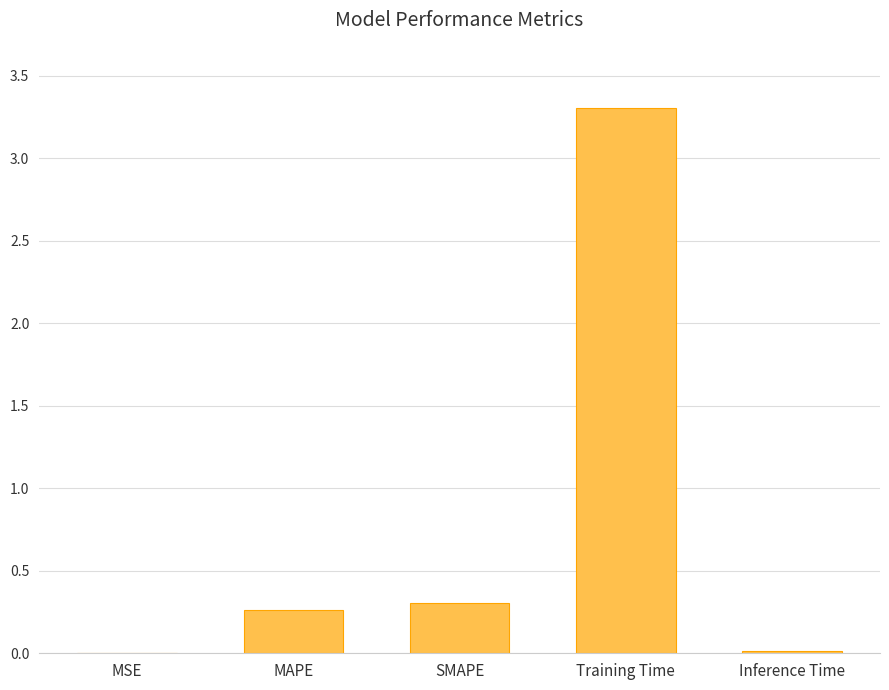

What is the sum of all values?

3.9